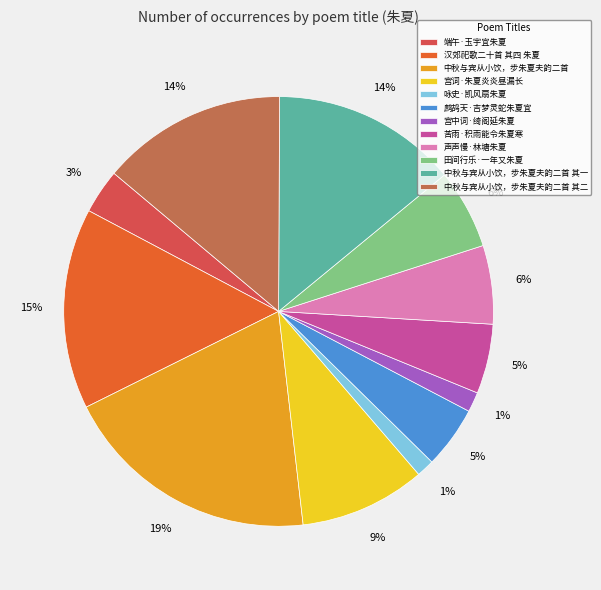

What is the largest slice in the pie chart?

中秋与宾从小饮，步朱夏夫韵二首